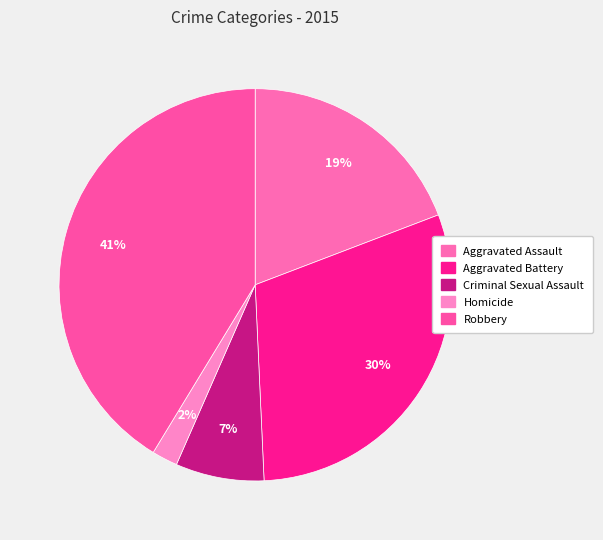

To the nearest percent, what is the average slice percentage?

20%